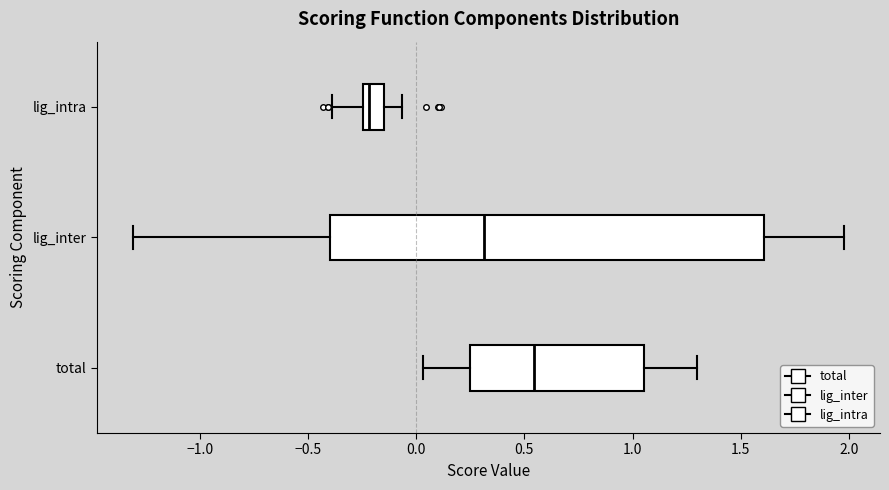

Reading bottom to top, transcribe this box plot: for each box, give where its median line is, the range the box spans, and where its two whiskers end, as read against the x-axis. The values are not printed on the chart, so give them approximately, as read against the axis.

total: median 0.55, box 0.25 to 1.05, whiskers 0.05 to 1.30
lig_inter: median 0.30, box -0.40 to 1.60, whiskers -1.30 to 2.00
lig_intra: median -0.20, box -0.25 to -0.15, whiskers -0.40 to -0.05